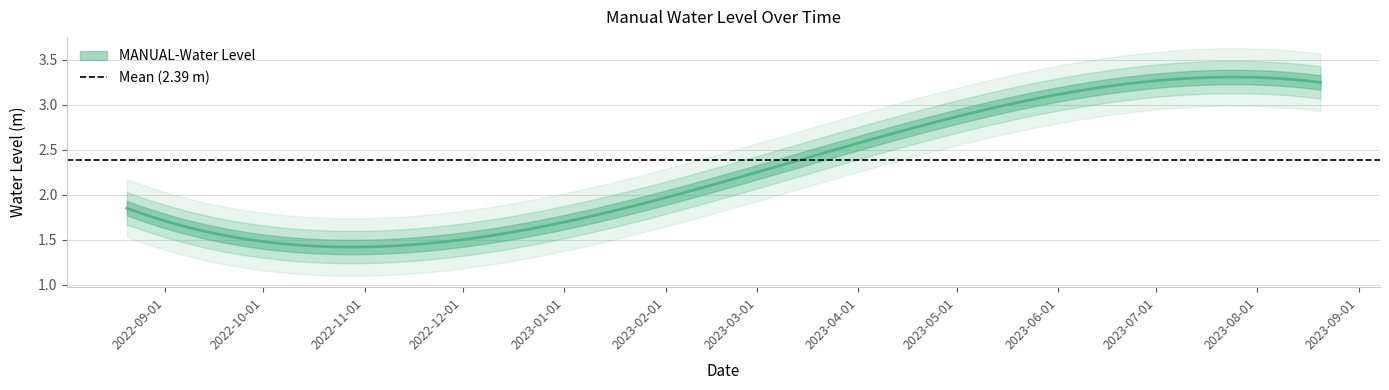

What is the difference between the maximum and minimum values?

1.8